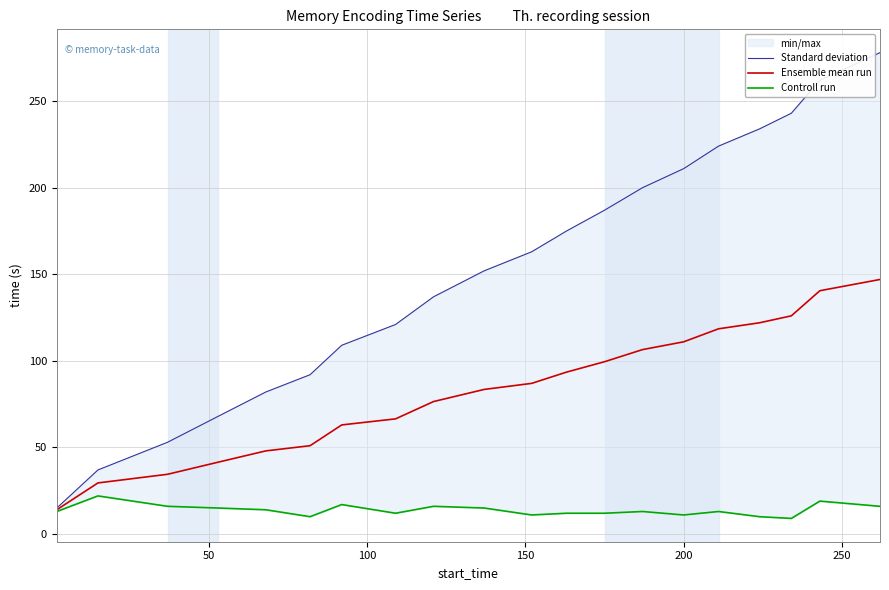

Reading left to right, transcribe all the data shown in this chart.

Standard deviation: 15.0	37.0	53.0	68.0	82.0	92.0	109.0	121.0	137.0	152.0	163.0	175.0	187.0	200.0	211.0	224.0	234.0	243.0	262.0	278.0
Ensemble mean run: 14.0	29.5	34.5	41.5	48.0	51.0	63.0	66.5	76.5	83.5	87.0	93.5	99.5	106.5	111.0	118.5	122.0	126.0	140.5	147.0
Controll run: 13.0	22.0	16.0	15.0	14.0	10.0	17.0	12.0	16.0	15.0	11.0	12.0	12.0	13.0	11.0	13.0	10.0	9.0	19.0	16.0